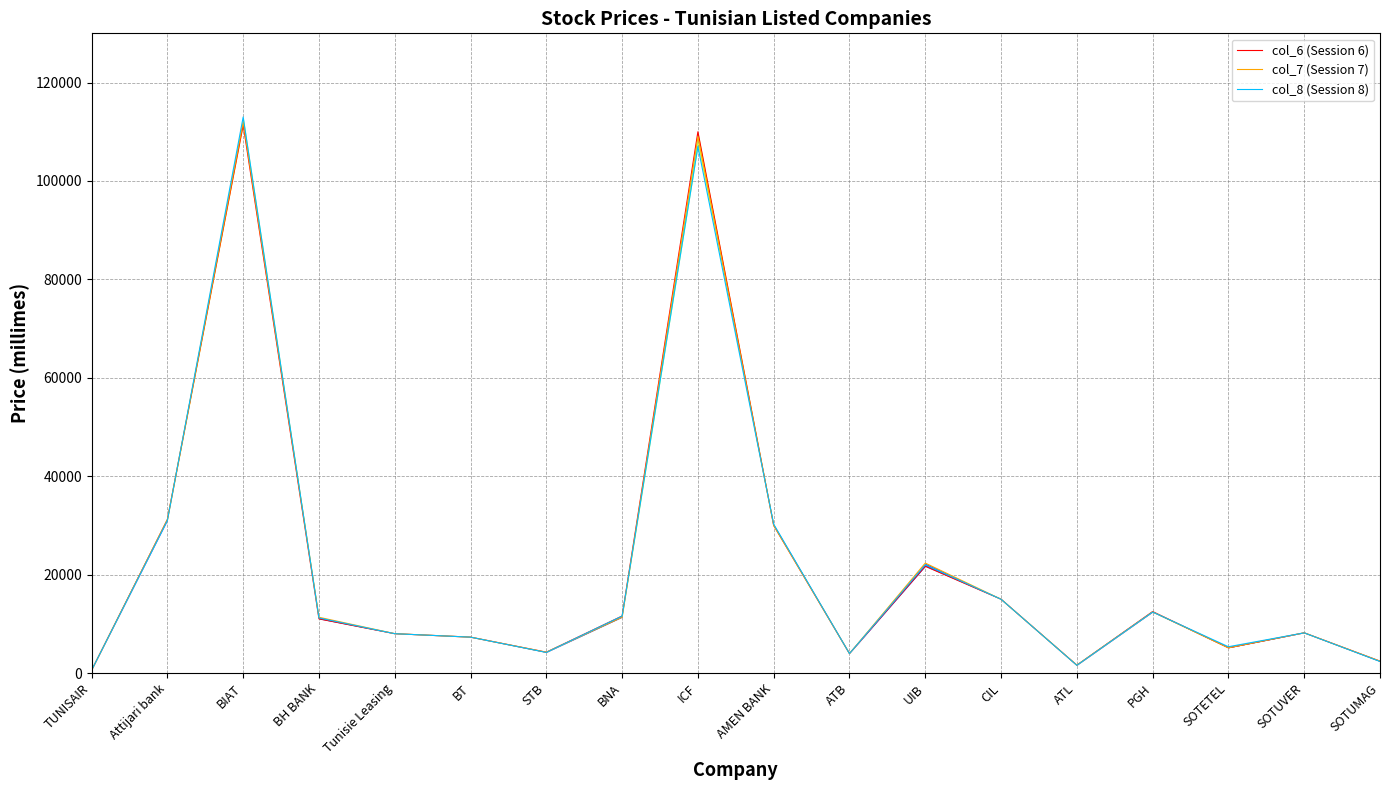

List the series in order of their peak value, highest first.

col_8 (Session 8), col_7 (Session 7), col_6 (Session 6)